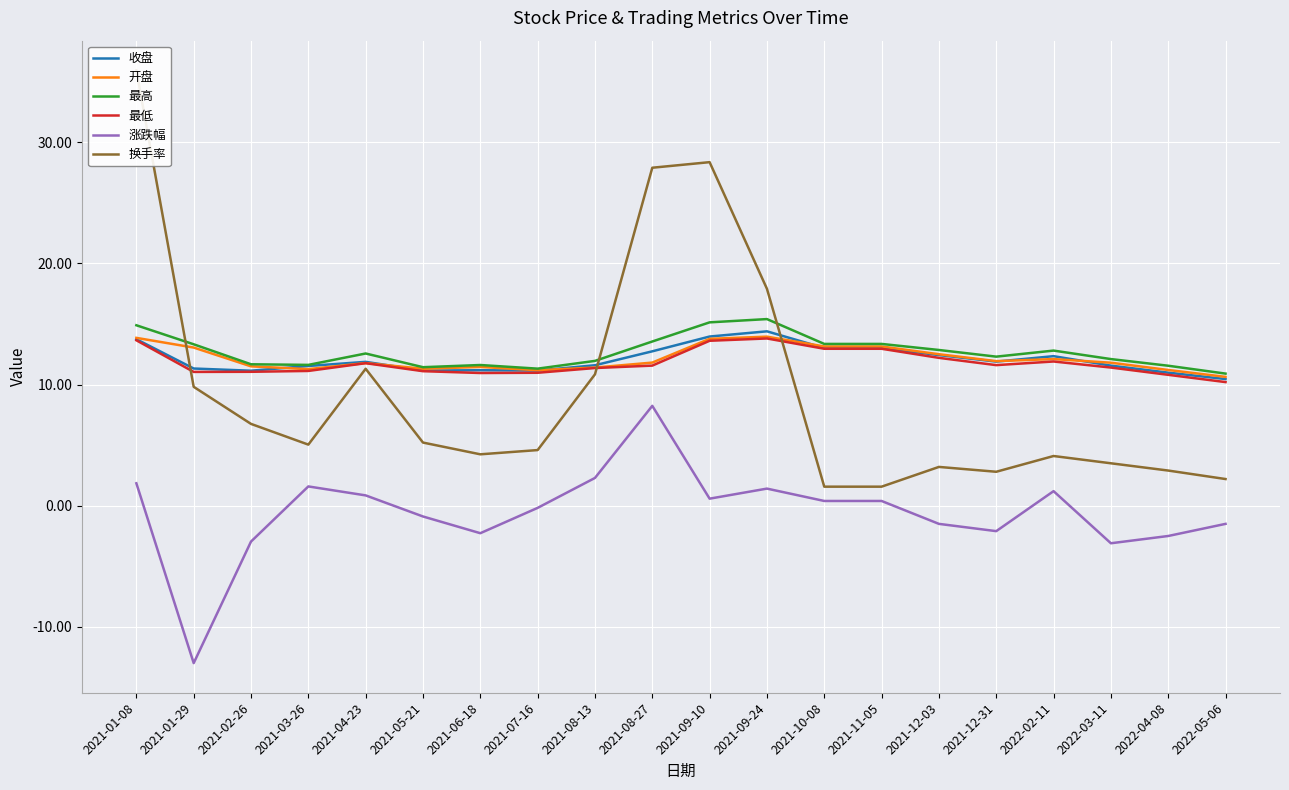

Rank the series by their maximum value, from lowest to highest.

涨跌幅, 最低, 开盘, 收盘, 最高, 换手率